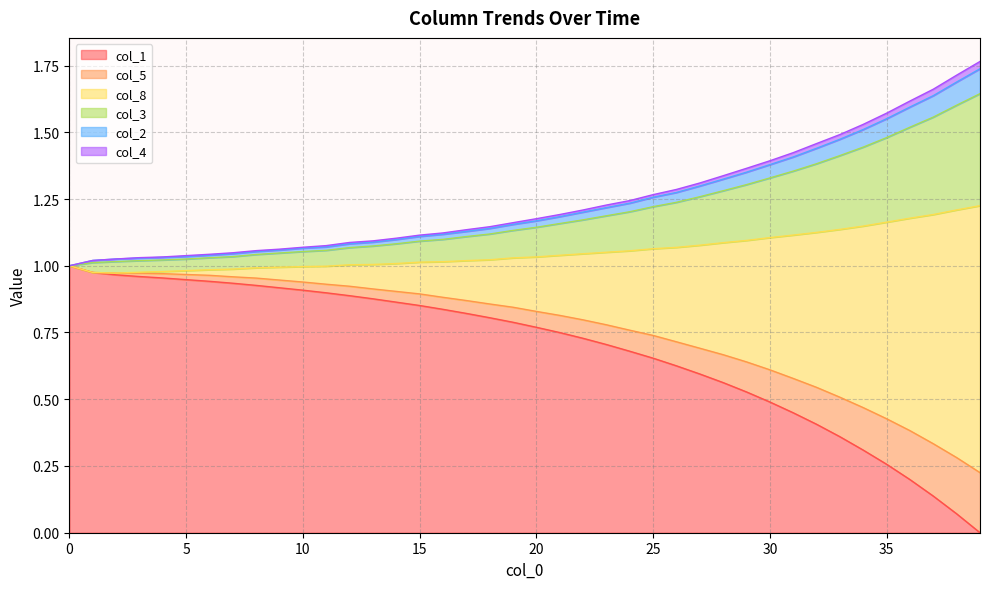

What are all the series names shown in the legend?

col_1, col_5, col_8, col_3, col_2, col_4